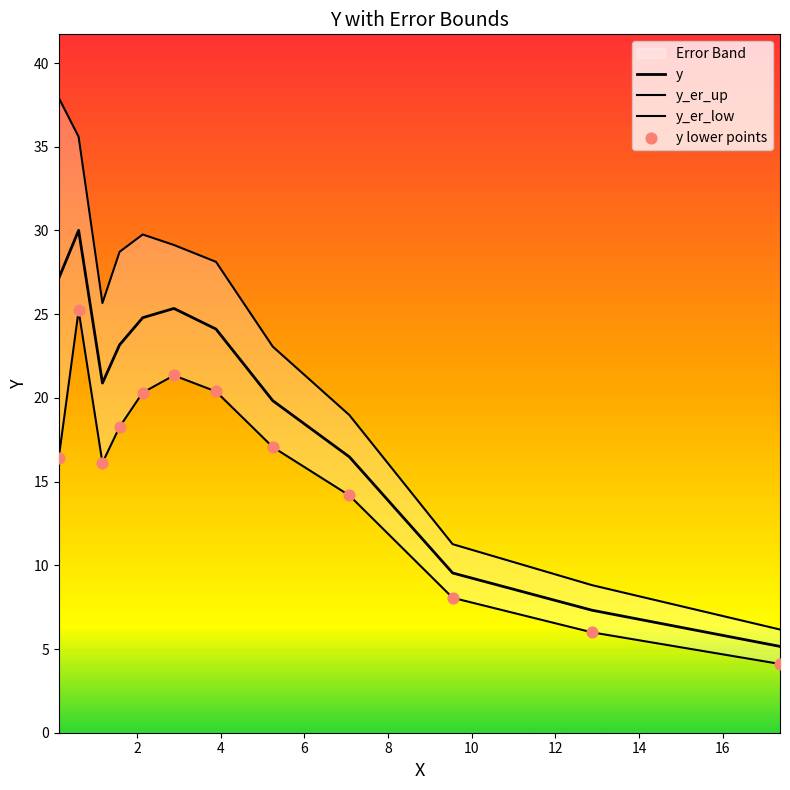

At how many categories does at least one series exceed 6?

12